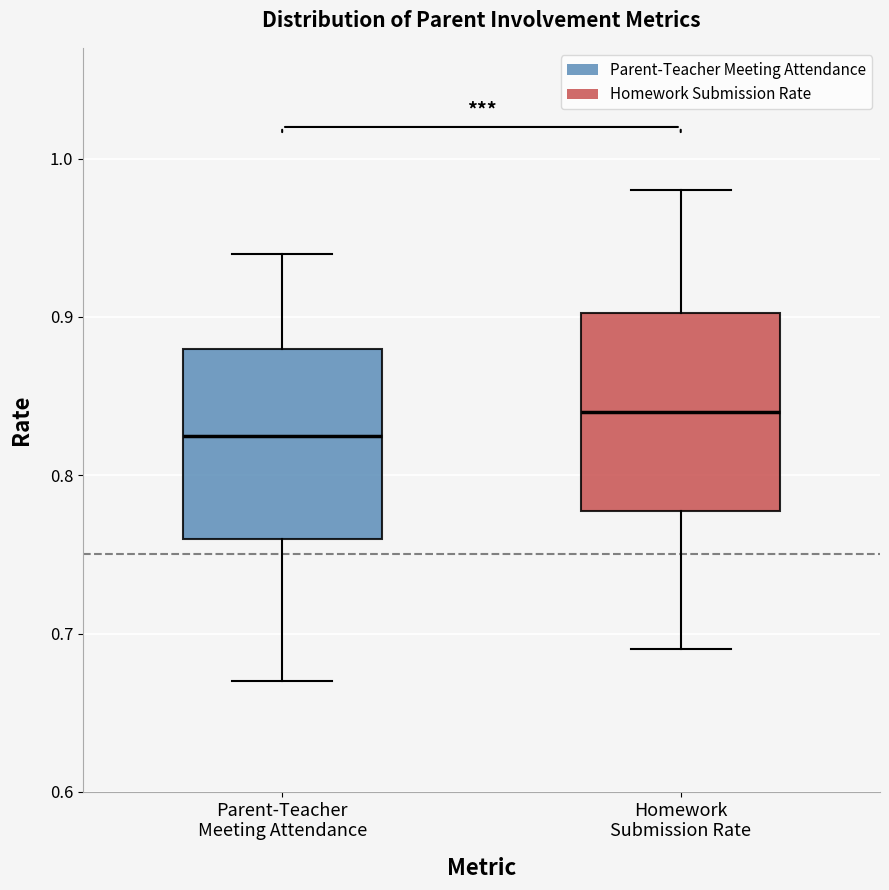

Reading left to right, transcribe this box plot: for each box, give where its median line is, the range the box spans, and where its two whiskers end, as read against the y-axis. The values are not printed on the chart, so give them approximately, as read against the axis.

Parent-Teacher Meeting Attendance: median 0.83, box 0.76 to 0.88, whiskers 0.67 to 0.94
Homework Submission Rate: median 0.84, box 0.78 to 0.90, whiskers 0.69 to 0.98